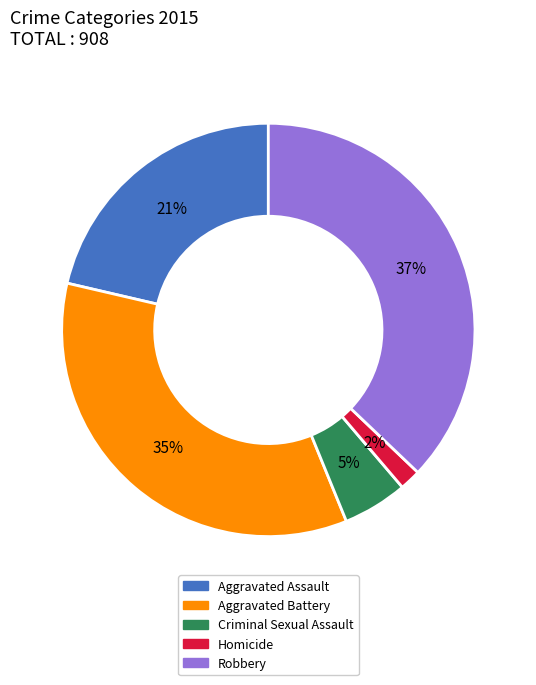

To the nearest percent, what portion does Robbery represent?

37%